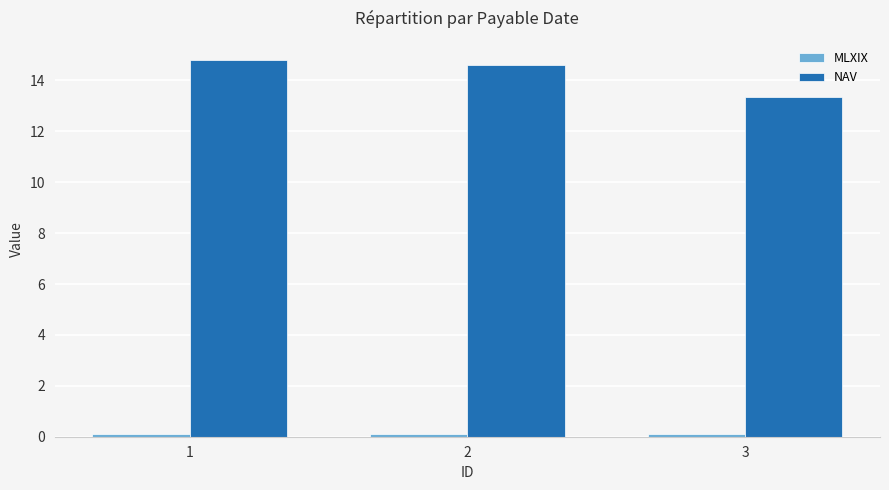

At how many categories does at least one series exceed 0?

3